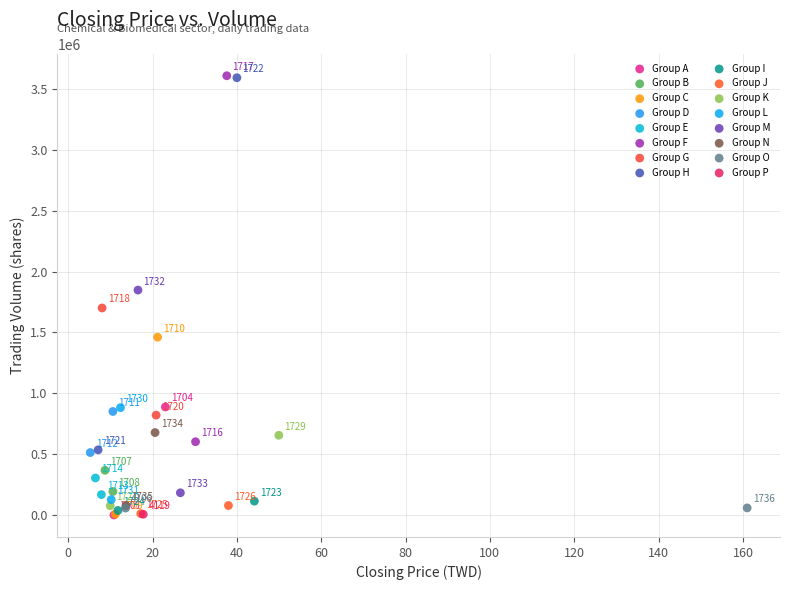

What are all the series names shown in the legend?

Group A, Group B, Group C, Group D, Group E, Group F, Group G, Group H, Group I, Group J, Group K, Group L, Group M, Group N, Group O, Group P